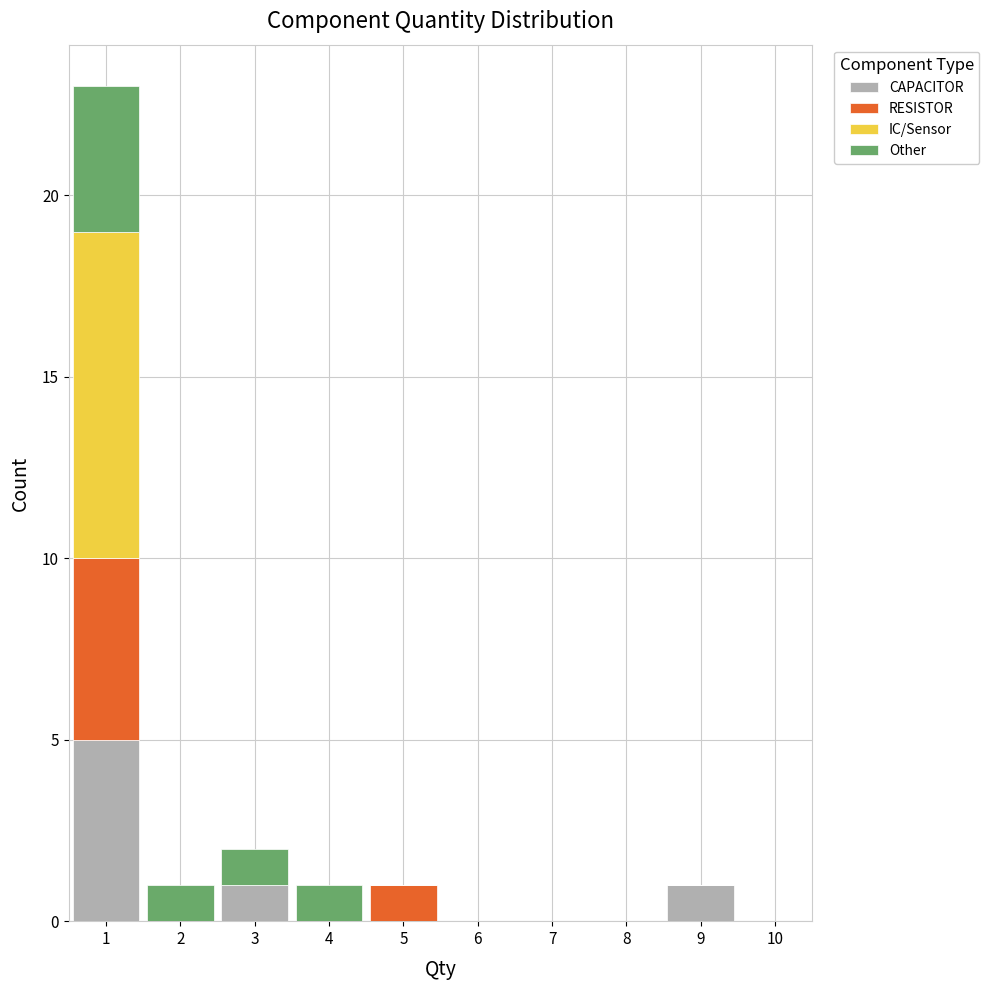

Which range on the x-axis has the tallest stacked bar (by total height)?

0.5 to 1.5